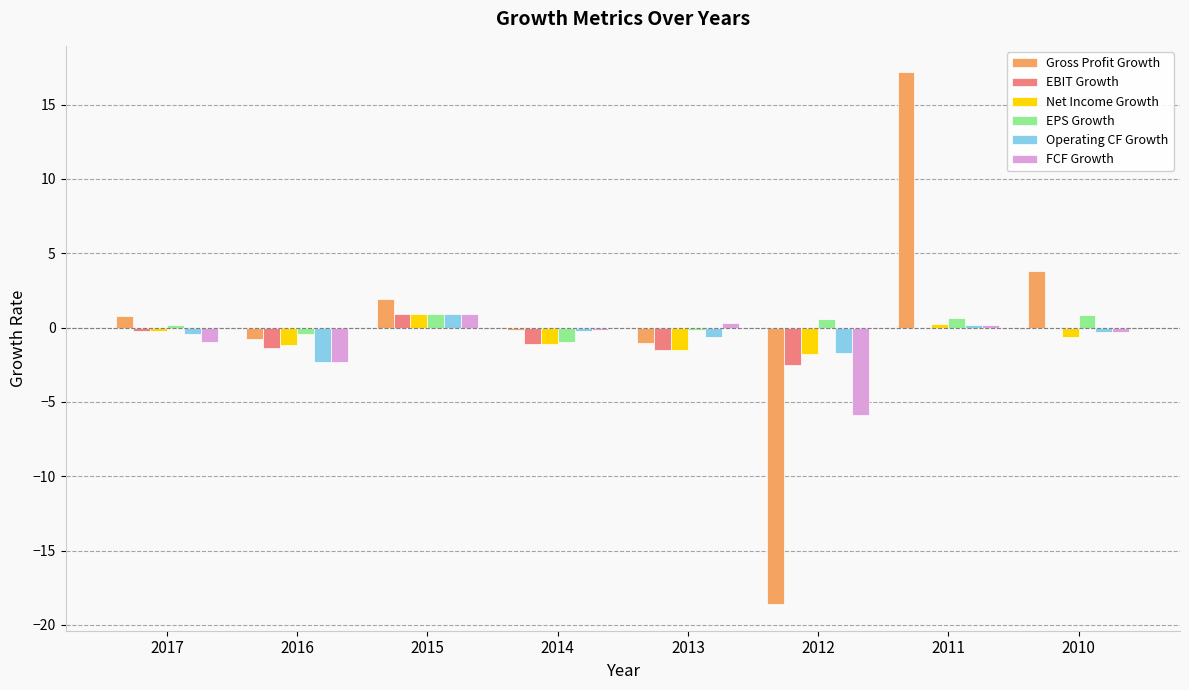

What is the greatest value displayed?

17.2